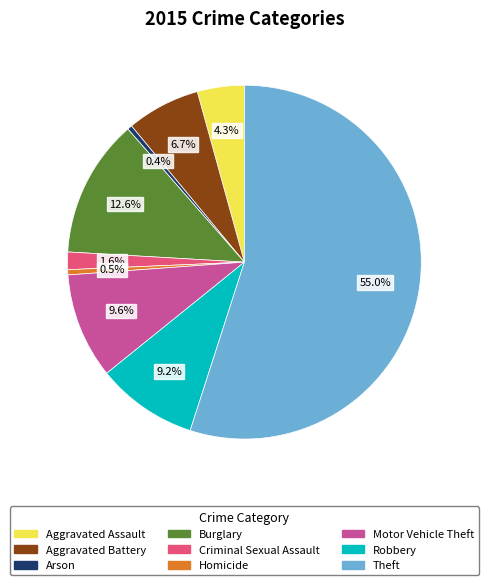

How many segments does this pie chart have?

9